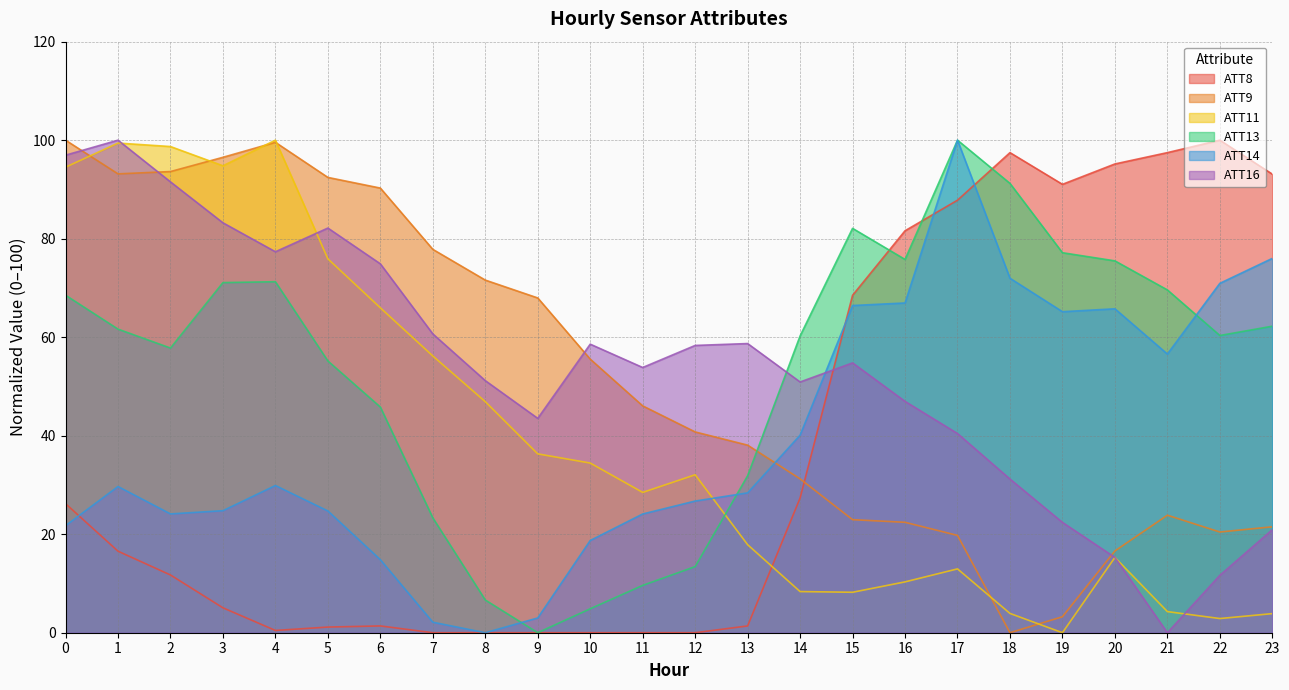

Is the value of ATT8 at 5 greater than the value of ATT14 at 19?

No